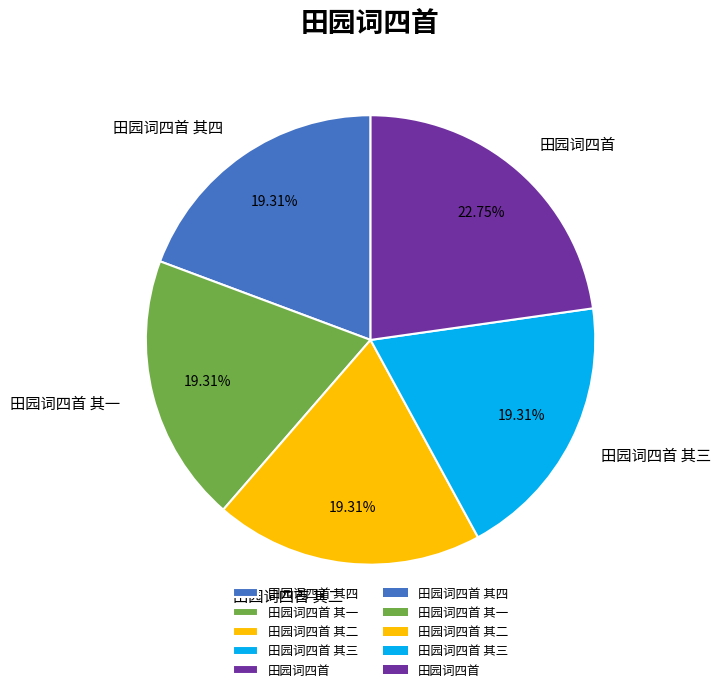

To the nearest percent, what portion does 田园词四首 其四 represent?

19%